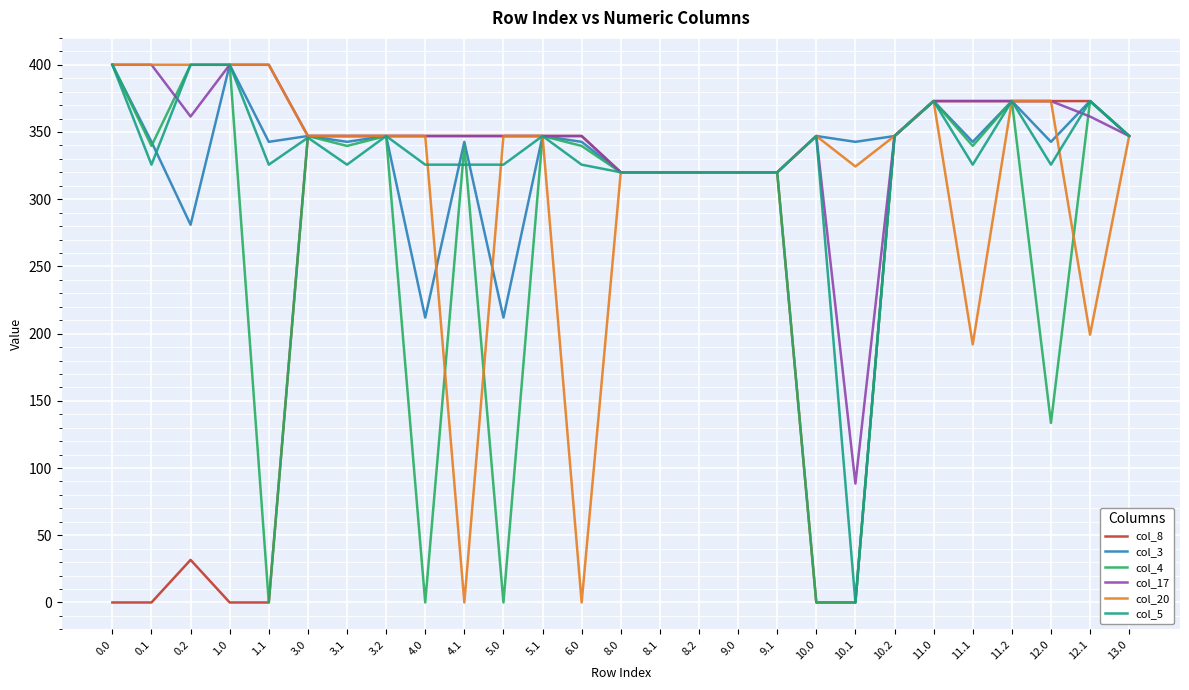

The value of col_20 at 5.1 is 347.0. True or false?

True